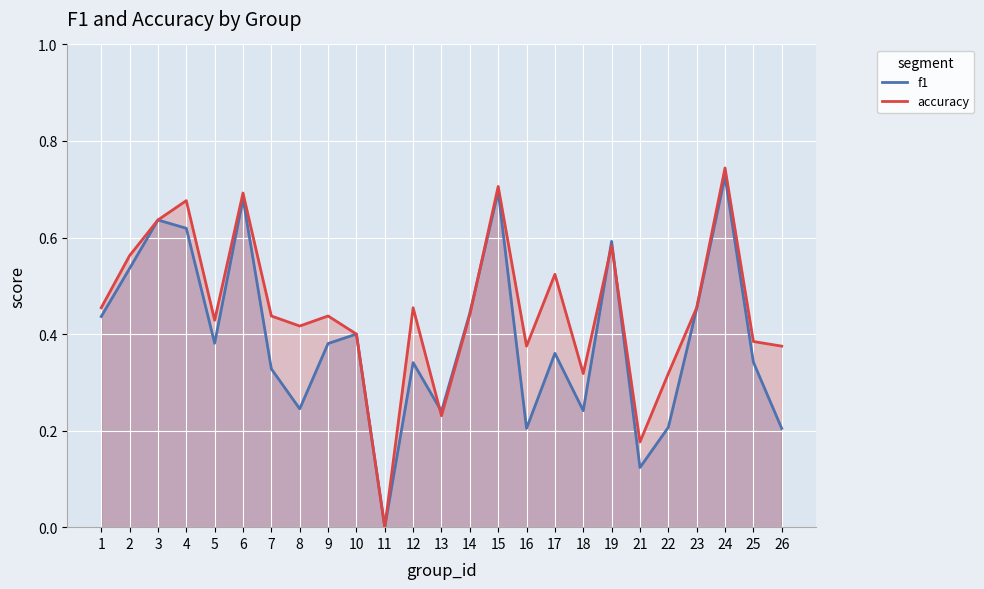

How many interior local valleys does the f1 series have?

7